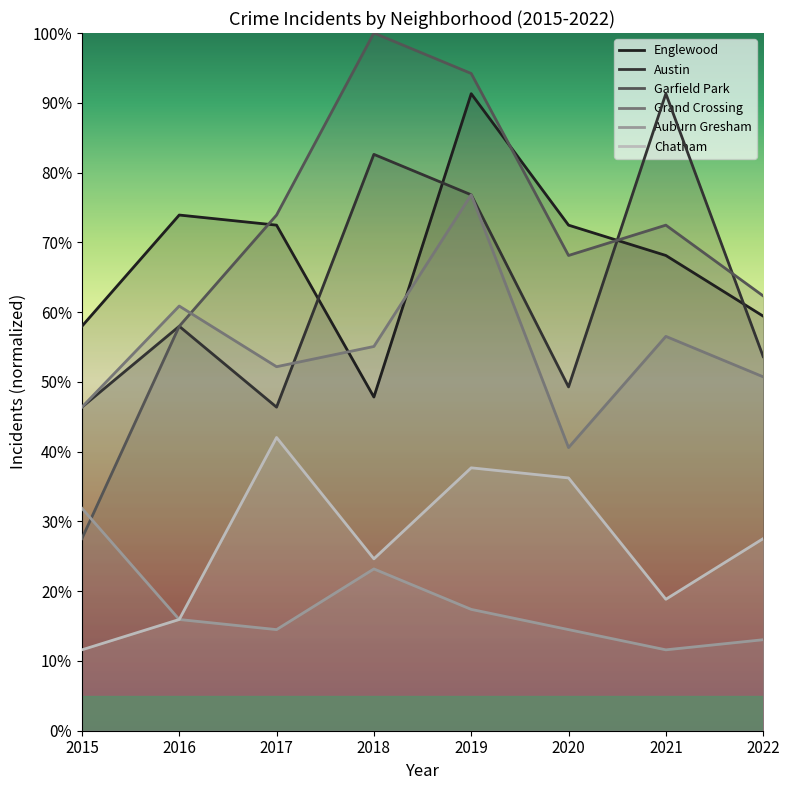

In Grand Crossing, how many points are higher than both neighbors (excluding endpoints)?

3